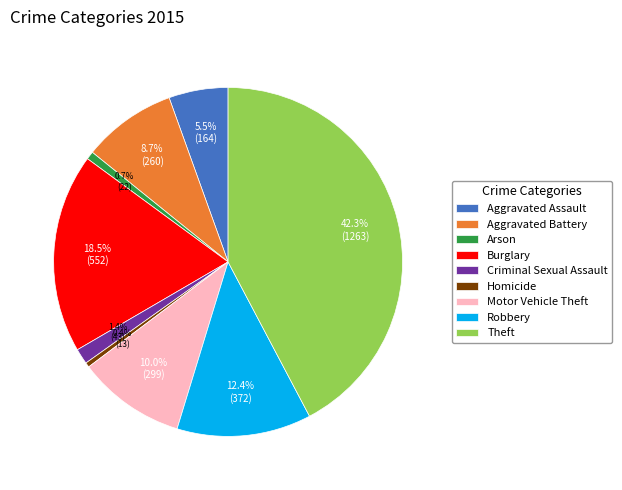

What is the ratio of the value at Aggravated Battery to the value at Arson?

11.8